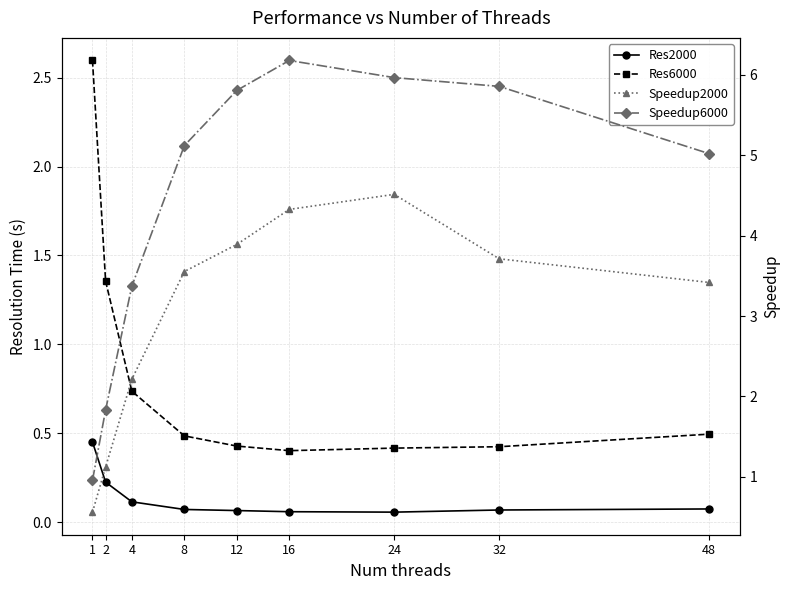

Which series has the widest spread of values?

Speedup6000